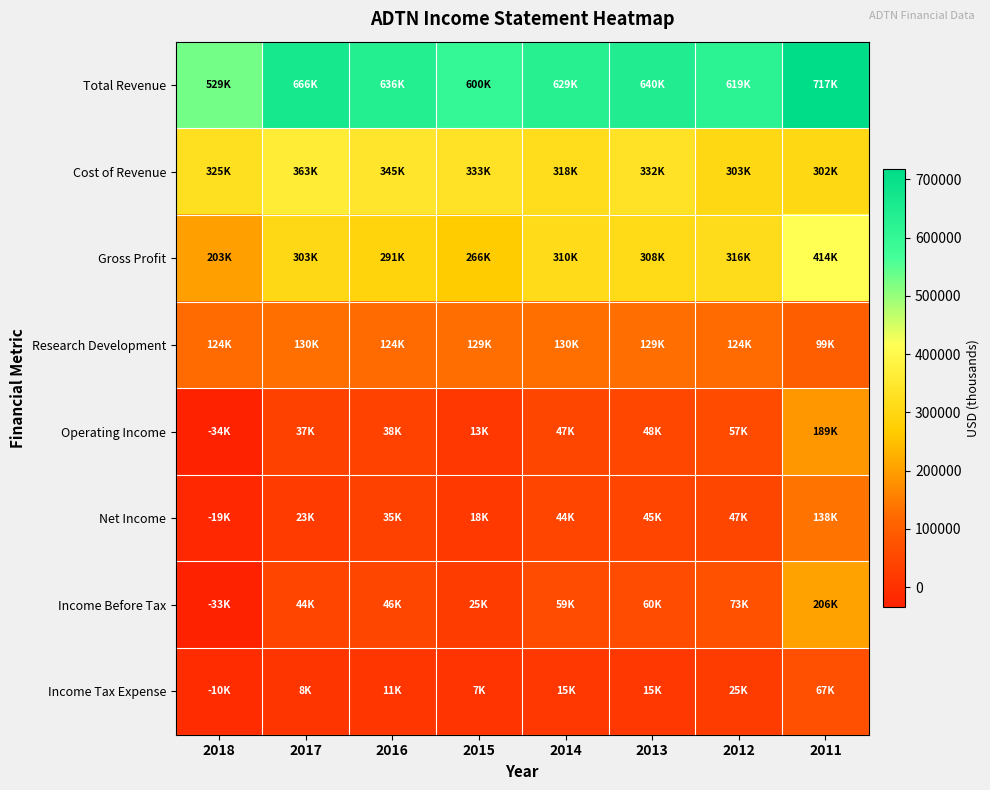

Reading left to right, transcribe all the data shown in this chart.

Total Revenue: 2018=529300	2017=666900	2016=636800	2015=600100	2014=629400	2013=640900	2012=619400	2011=717200
Cost of Revenue: 2018=325700	2017=363300	2016=345500	2015=333200	2014=318500	2013=332700	2012=303000	2011=302700
Gross Profit: 2018=203600	2017=303600	2016=291300	2015=266900	2014=310900	2013=308200	2012=316400	2011=414500
Research Development: 2018=124500	2017=130700	2016=124900	2015=129900	2014=130800	2013=129600	2012=124700	2011=99600
Operating Income: 2018=-34100	2017=37400	2016=38100	2015=13500	2014=47100	2013=48500	2012=57900	2011=189100
Net Income: 2018=-19300	2017=23800	2016=35200	2015=18600	2014=44600	2013=45800	2012=47300	2011=138600
Income Before Tax: 2018=-33400	2017=44700	2016=46900	2015=25700	2014=59900	2013=60900	2012=73000	2011=206100
Income Tax Expense: 2018=-10000	2017=8900	2016=11700	2015=7100	2014=15300	2013=15100	2012=25700	2011=67600